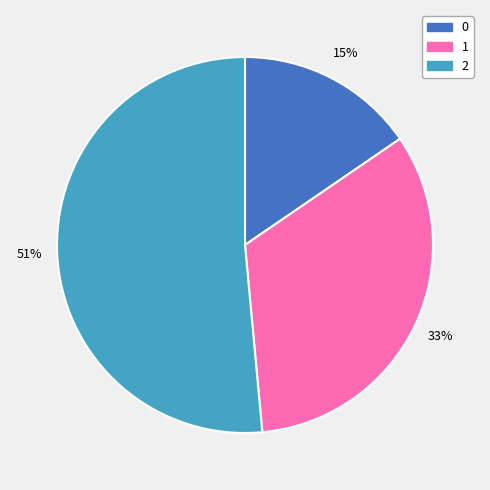

Does 0 account for over 50% of the chart?

No